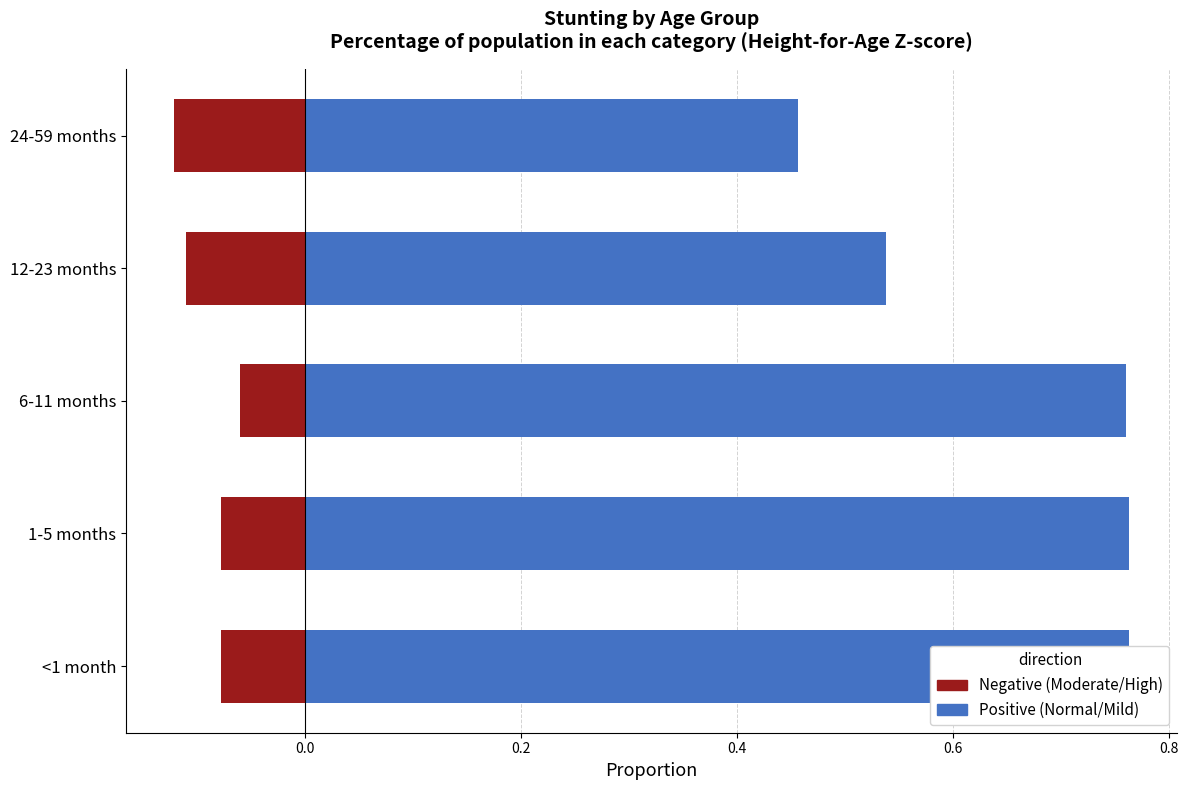

True or false: Negative (Moderate/High) has a value of -0.1 at 6-11 months.

True